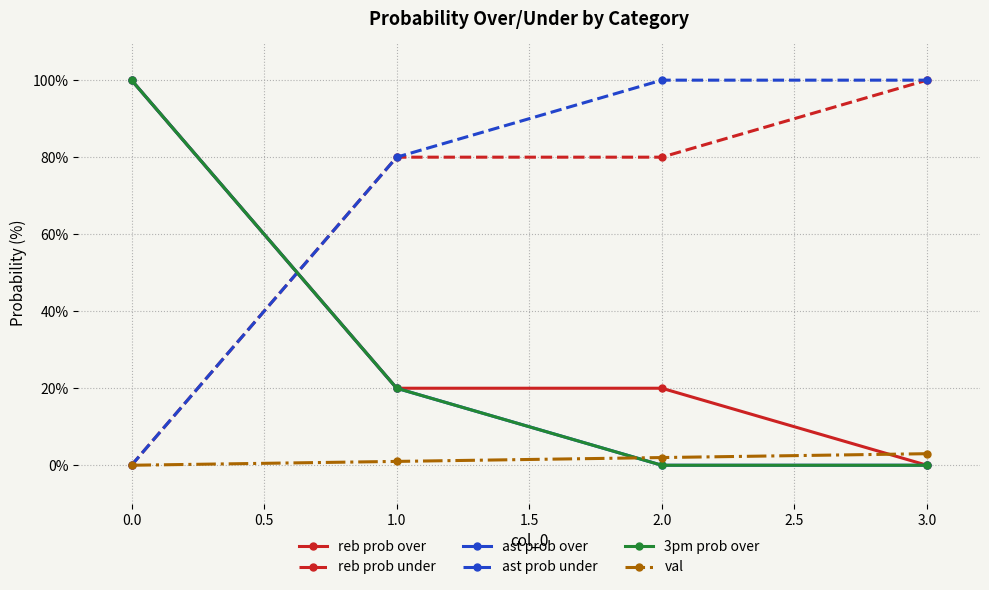

At how many categories does at least one series exceed 44?

4